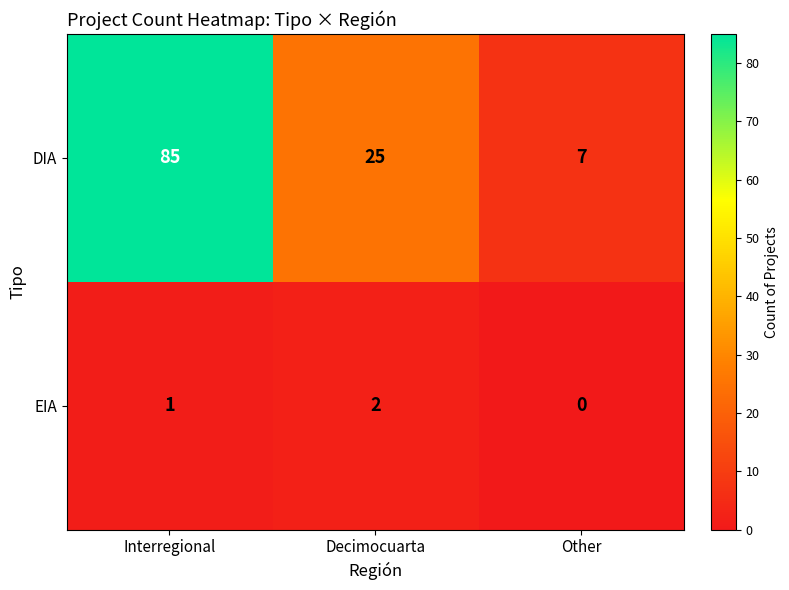

What is the average value of the DIA series?

39